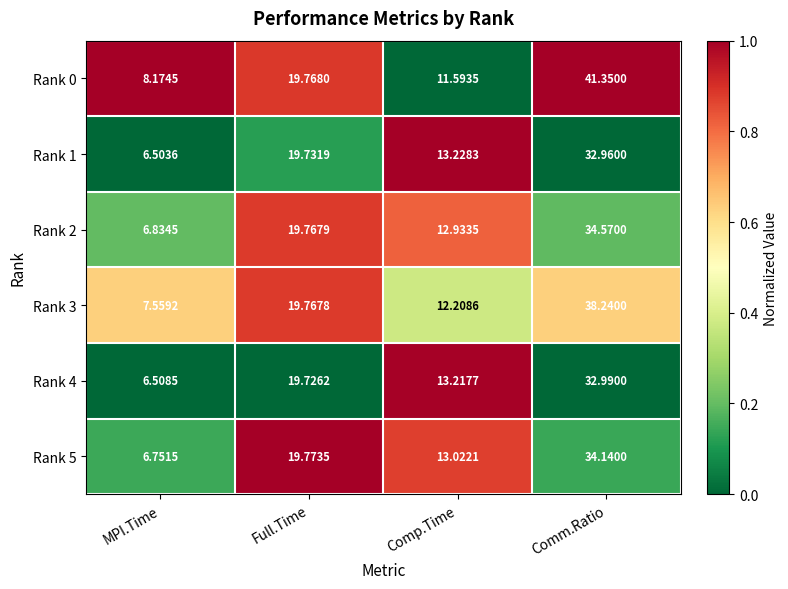

List the labels in order of Rank 3 value, largest first.

Comm.Ratio, Full.Time, Comp.Time, MPI.Time